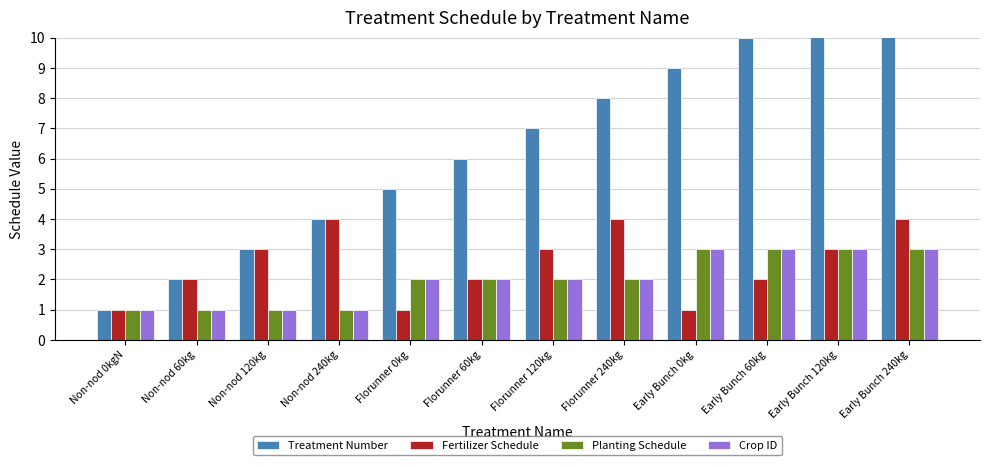

Rank the categories by Crop ID value from highest to lowest.

Early Bunch 0kg, Early Bunch 60kg, Early Bunch 120kg, Early Bunch 240kg, Florunner 0kg, Florunner 60kg, Florunner 120kg, Florunner 240kg, Non-nod 0kgN, Non-nod 60kg, Non-nod 120kg, Non-nod 240kg